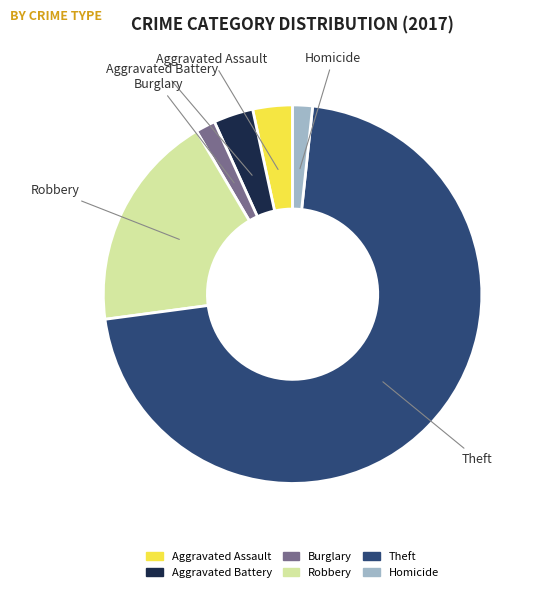

What is the largest slice in the pie chart?

Theft